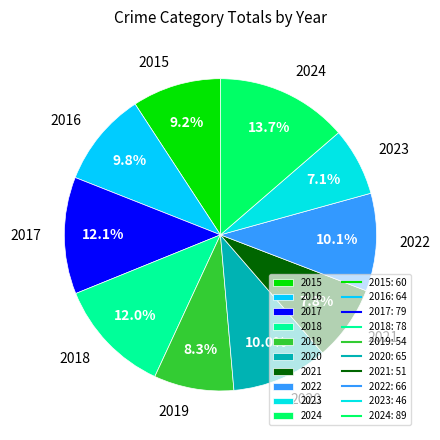

True or false: 2020 accounts for 1% of the total.

False